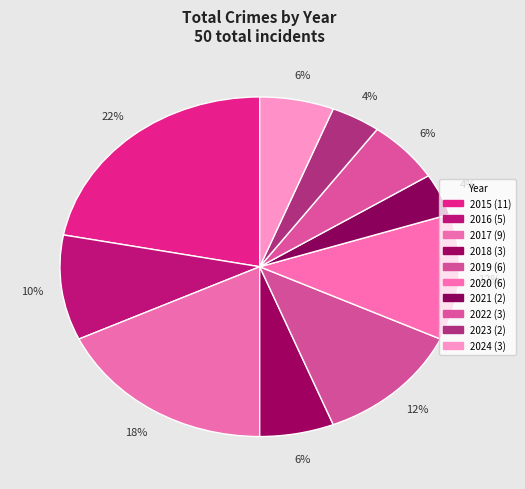

Which category has the biggest portion of the pie?

2015